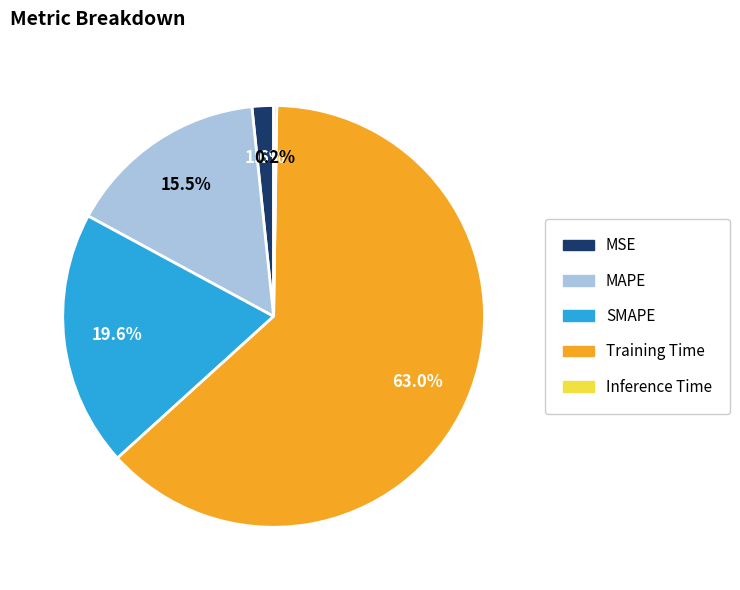

Between SMAPE and MSE, which is larger?

SMAPE